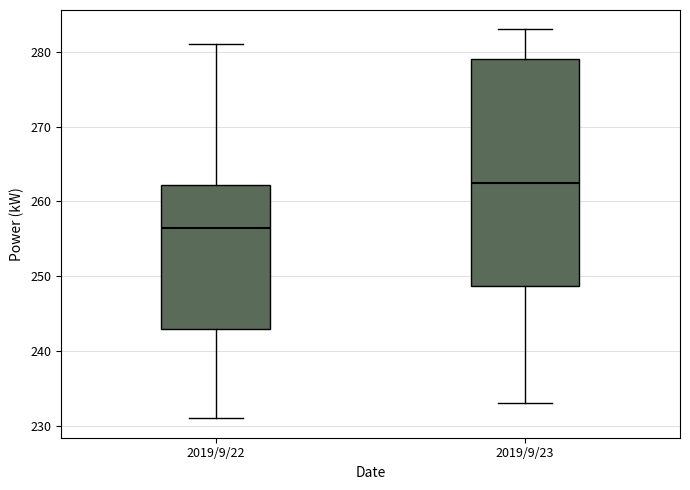

Where is the upper edge of the box for 2019/9/23 on the y-axis? The values are not printed on the chart, so give them approximately, as read against the axis.

279